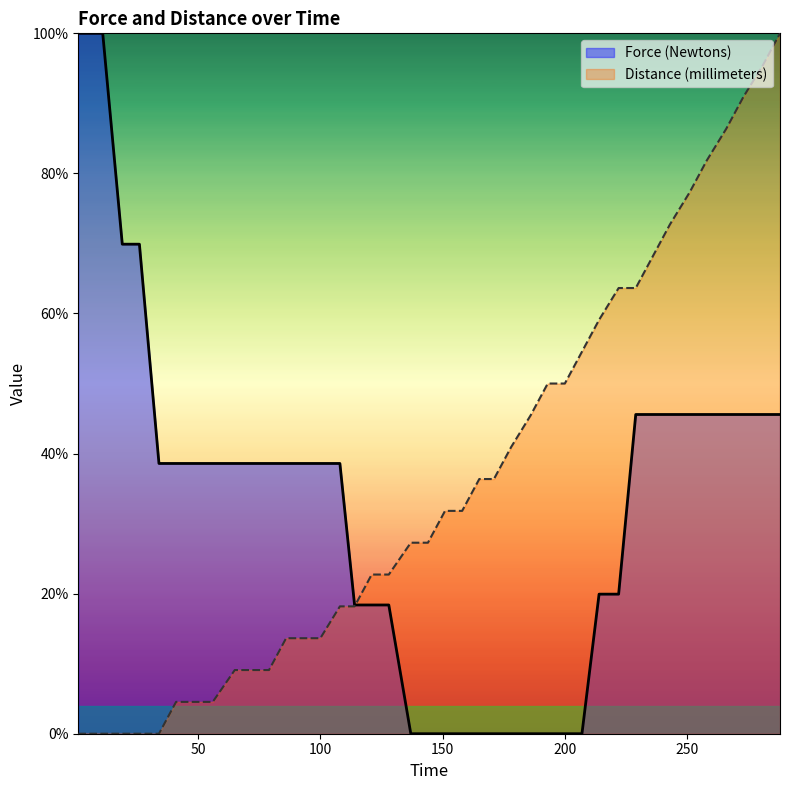

What is the difference between the second highest and second lowest values in the Distance (millimeters) series?

95.5